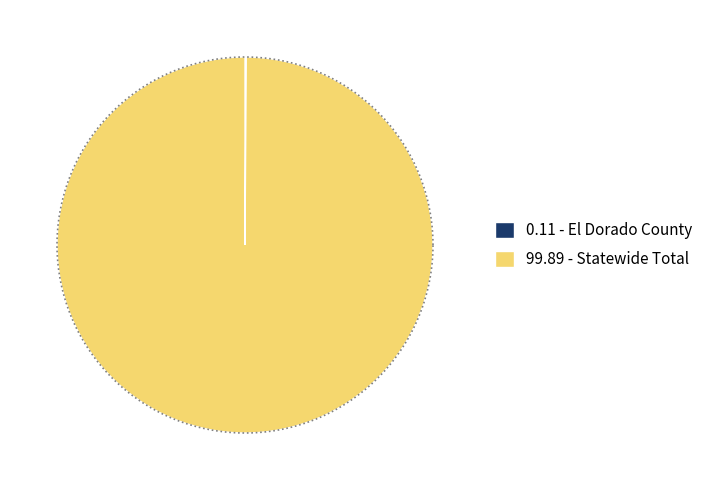

Rank the categories by value from highest to lowest.

Statewide Total, El Dorado County